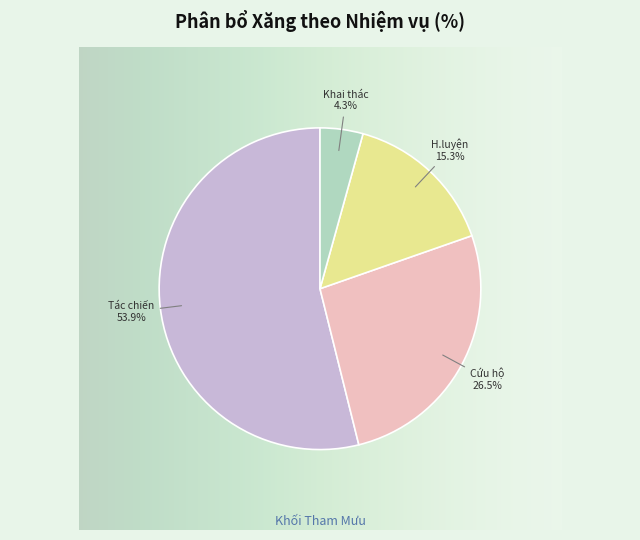

What is the total percentage of Tác chiến and Khai thác?

58.2%